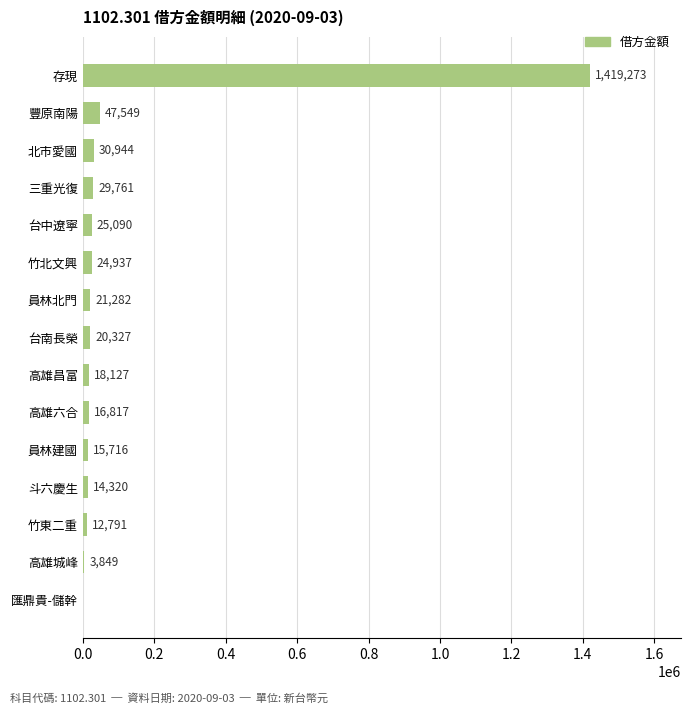

Which has a higher value, 高雄城峰 or 匯鼎貴-儲幹?

高雄城峰